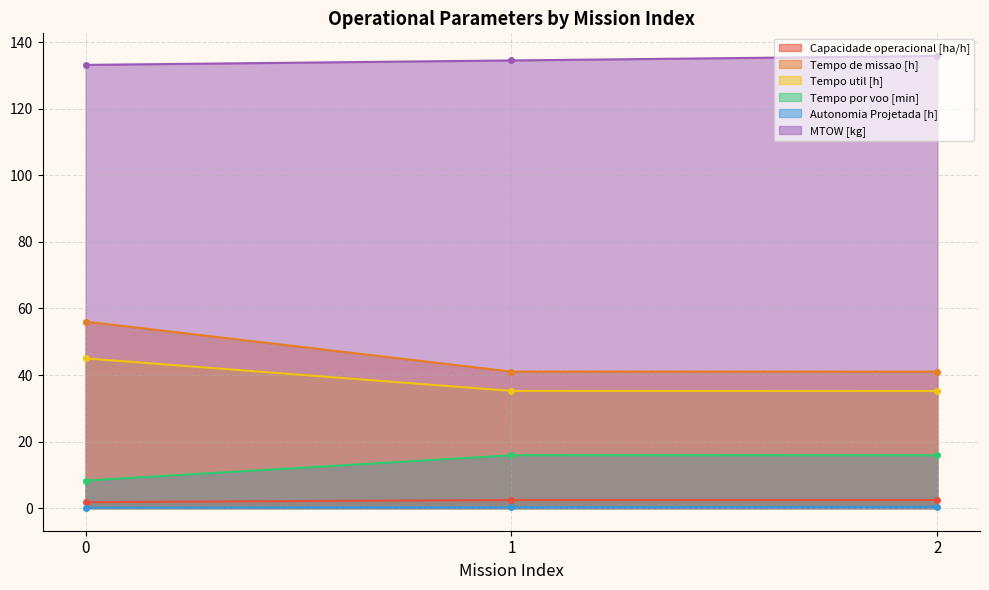

List the labels in order of Autonomia Projetada [h] value, largest first.

2, 1, 0